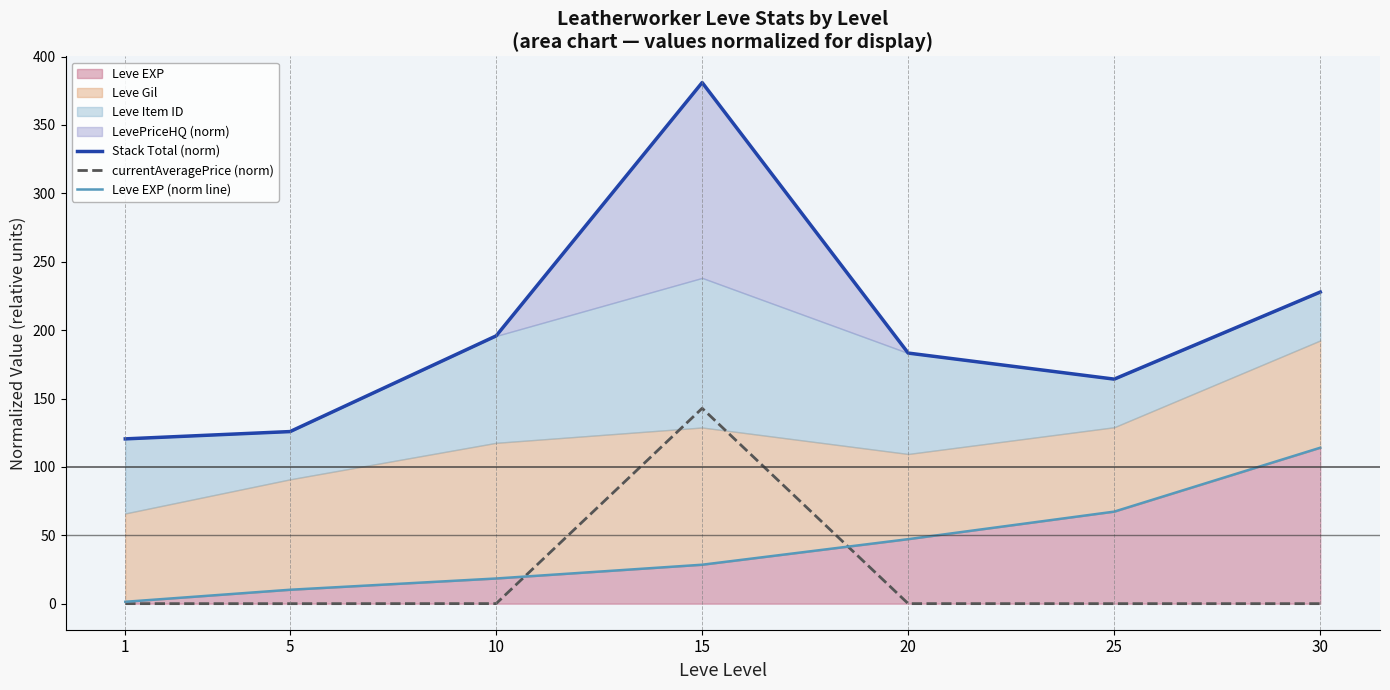

At how many categories does at least one series exceed 30?

7